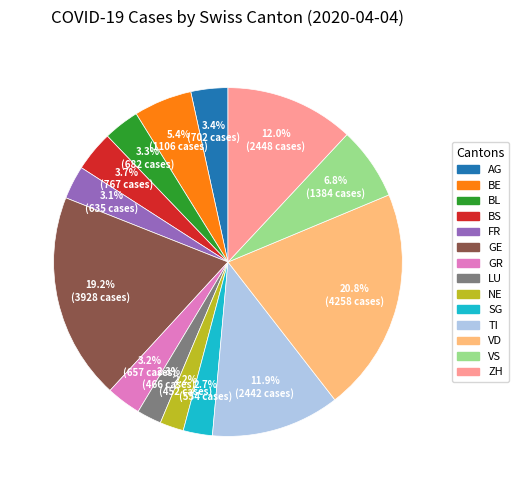

Does any single category account for the majority?

No